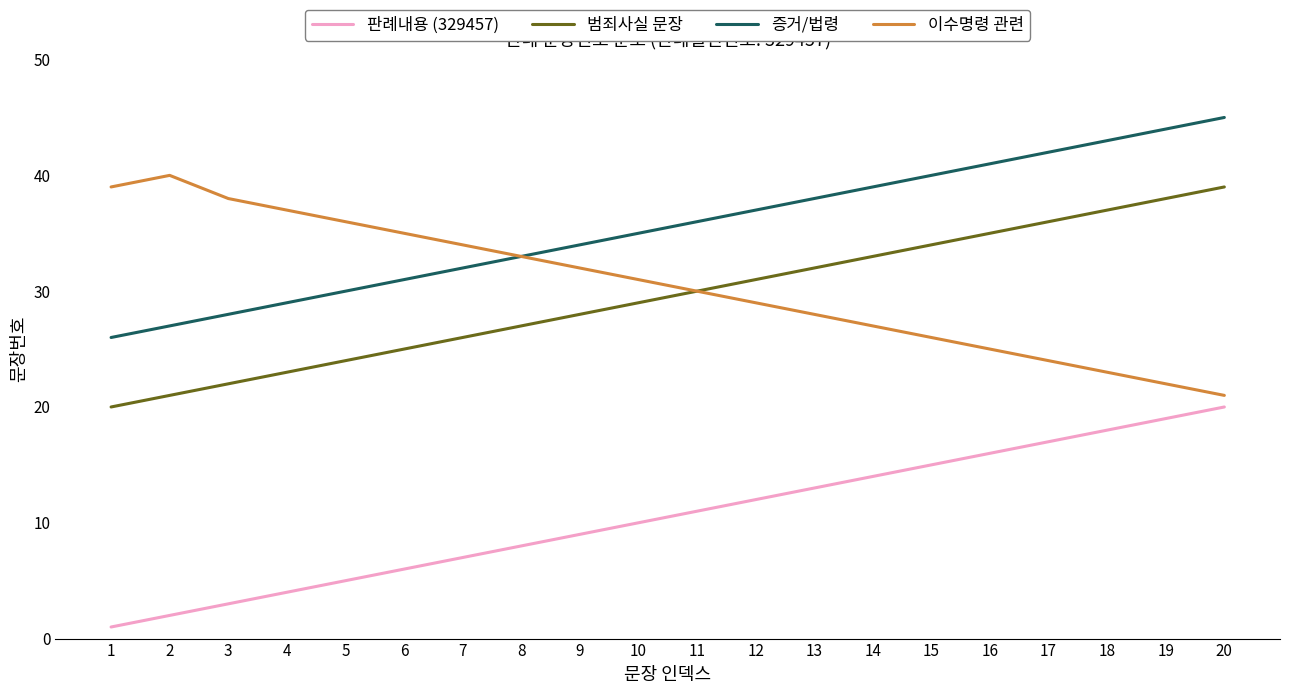

Which category has the lowest value across all series?

1